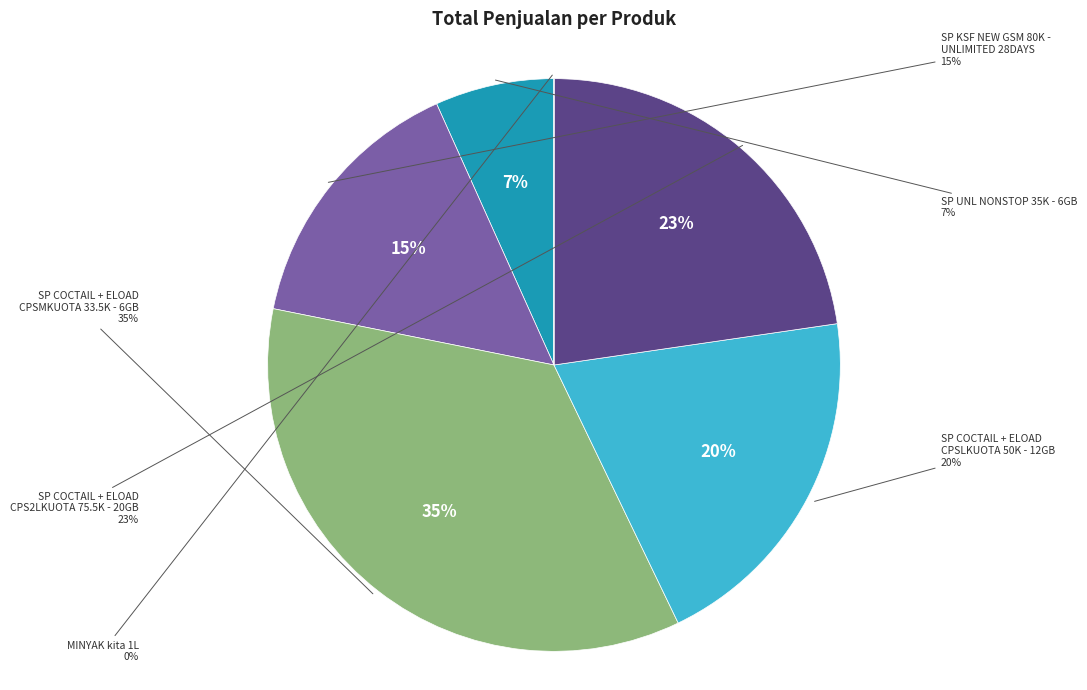

The SP COCTAIL + ELOAD CPSLKUOTA 50K - 12GB slice represents 20% of the pie. True or false?

True